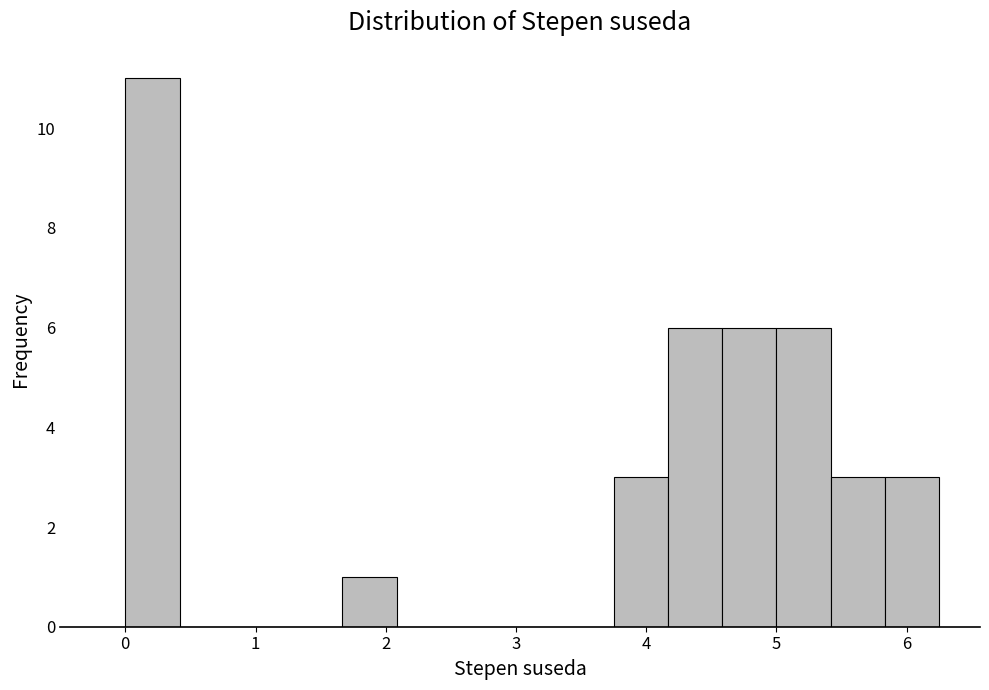

Reading left to right, transcribe this chart: for each bar, give the range it covers on the x-axis and its height. Neither the bar edges nor the heights are printed on the chart, so give them approximately, as read against the axes.

0.0 to 0.4: 11
0.4 to 0.8: 0
0.8 to 1.3: 0
1.3 to 1.7: 0
1.7 to 2.1: 1
2.1 to 2.5: 0
2.5 to 2.9: 0
2.9 to 3.3: 0
3.3 to 3.8: 0
3.8 to 4.2: 3
4.2 to 4.6: 6
4.6 to 5.0: 6
5.0 to 5.4: 6
5.4 to 5.8: 3
5.8 to 6.3: 3